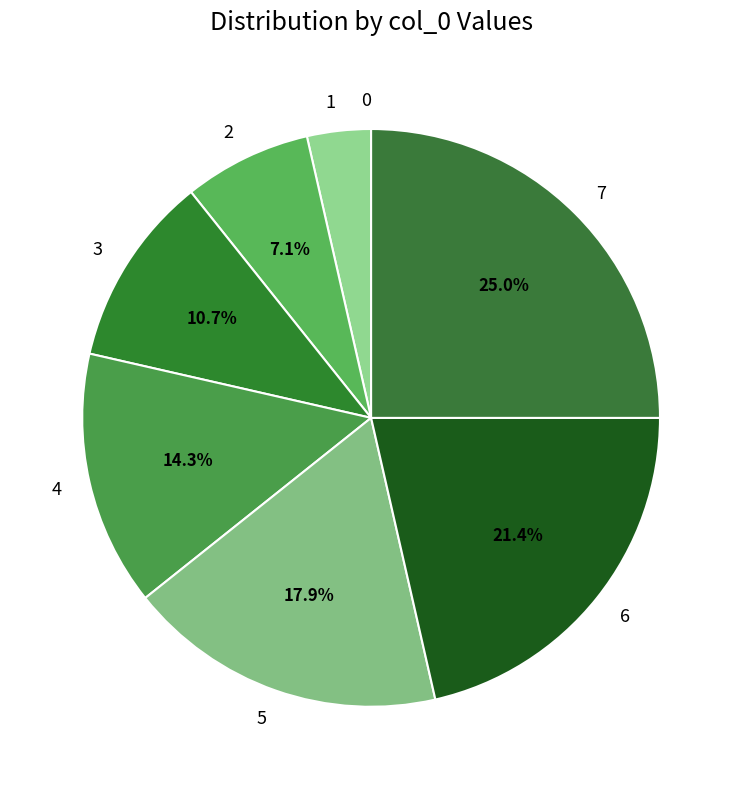

Is the sum of 7 and 1 greater than half?

No